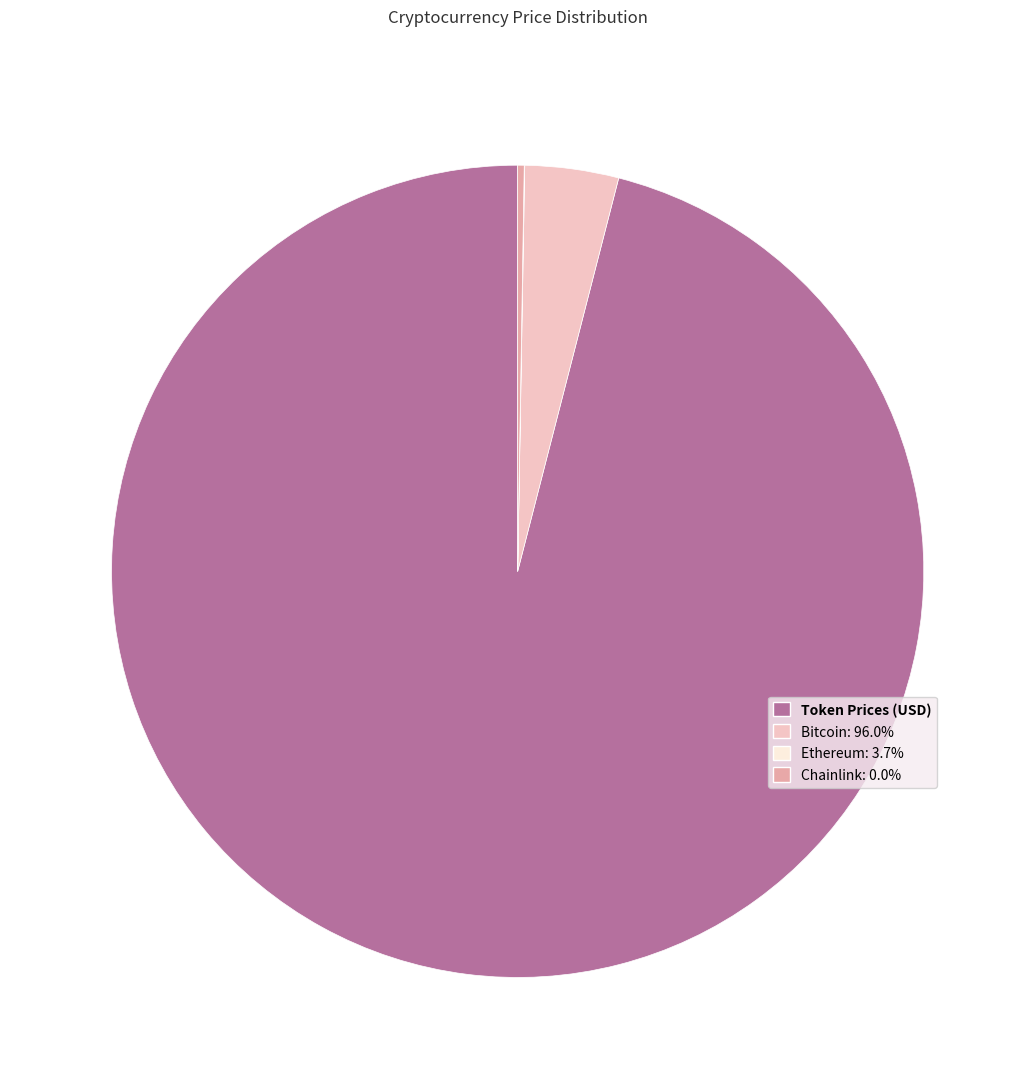

What is the majority slice?

Token Prices (USD)